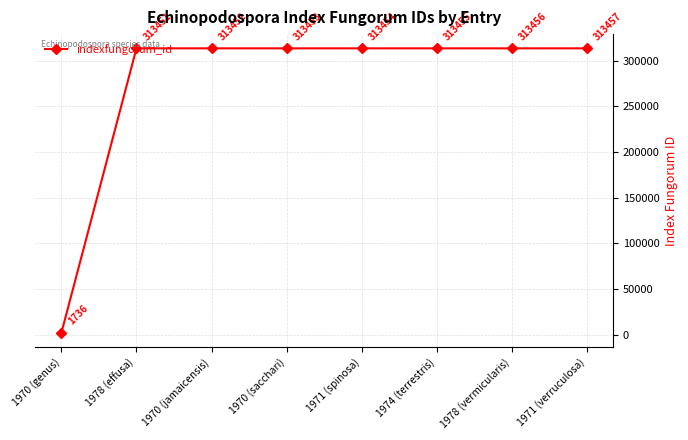

What is the greatest value displayed?

313457